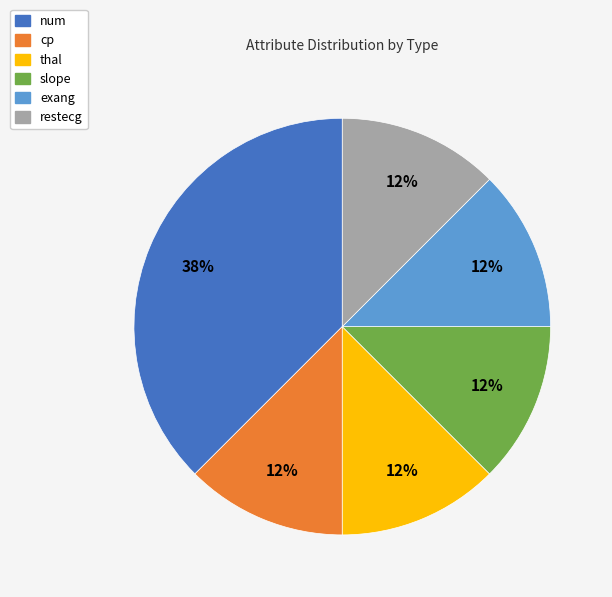

What is the ratio of the value at cp to the value at slope?

1.0